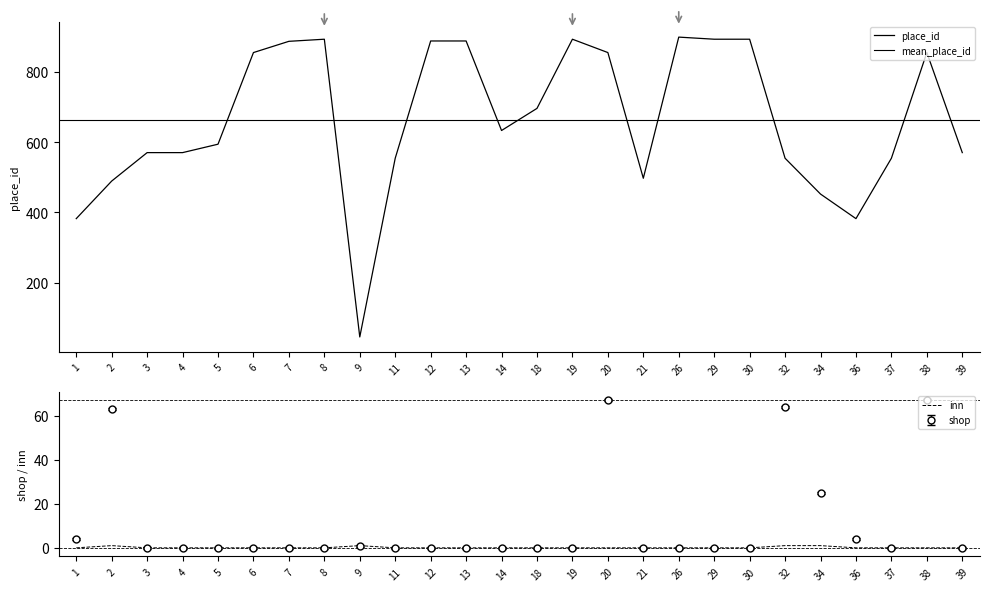

Which series changed the most between 6 and 37?

place_id